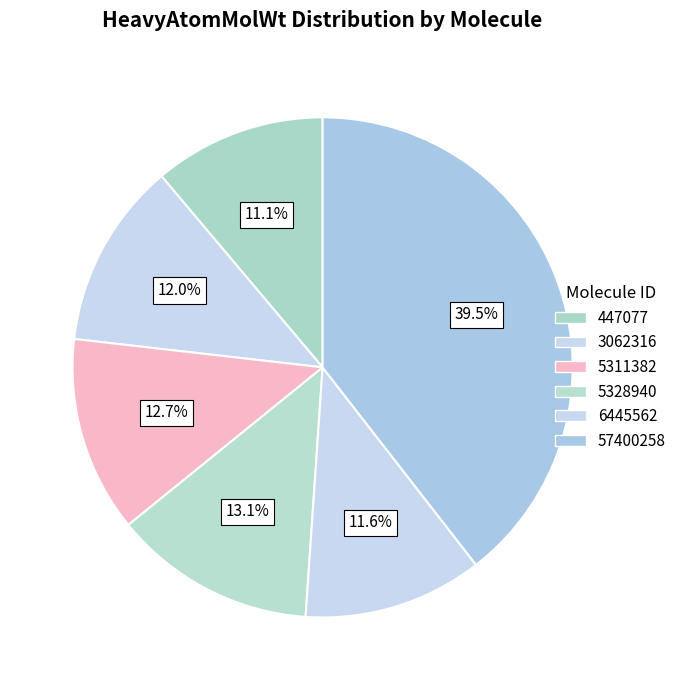

How many segments does this pie chart have?

6